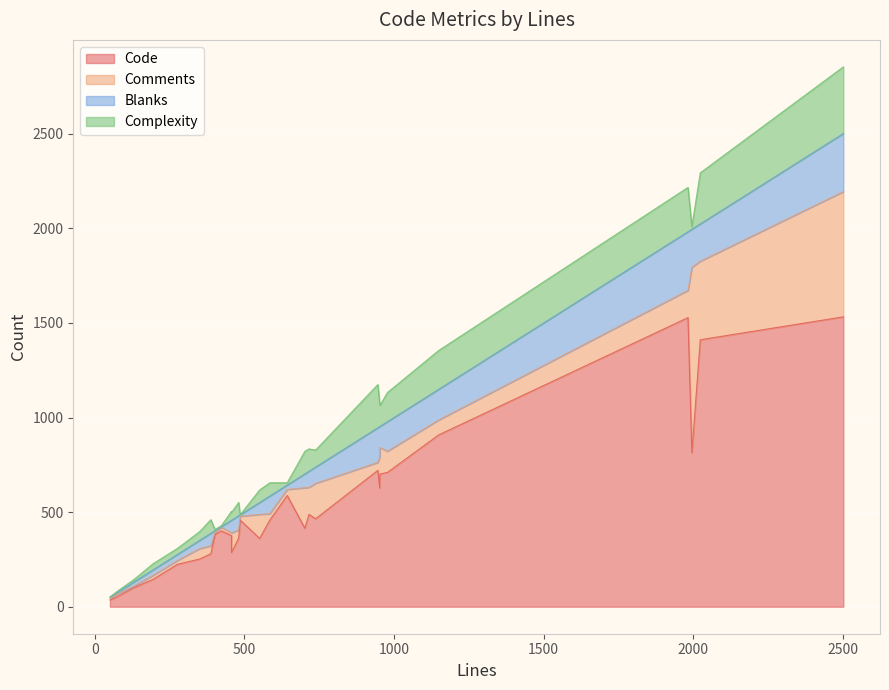

Which series has the widest spread of values?

Code